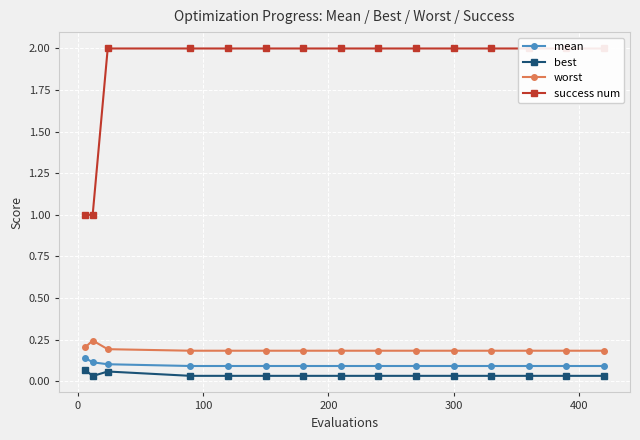

True or false: worst and mean intersect in this chart.

False